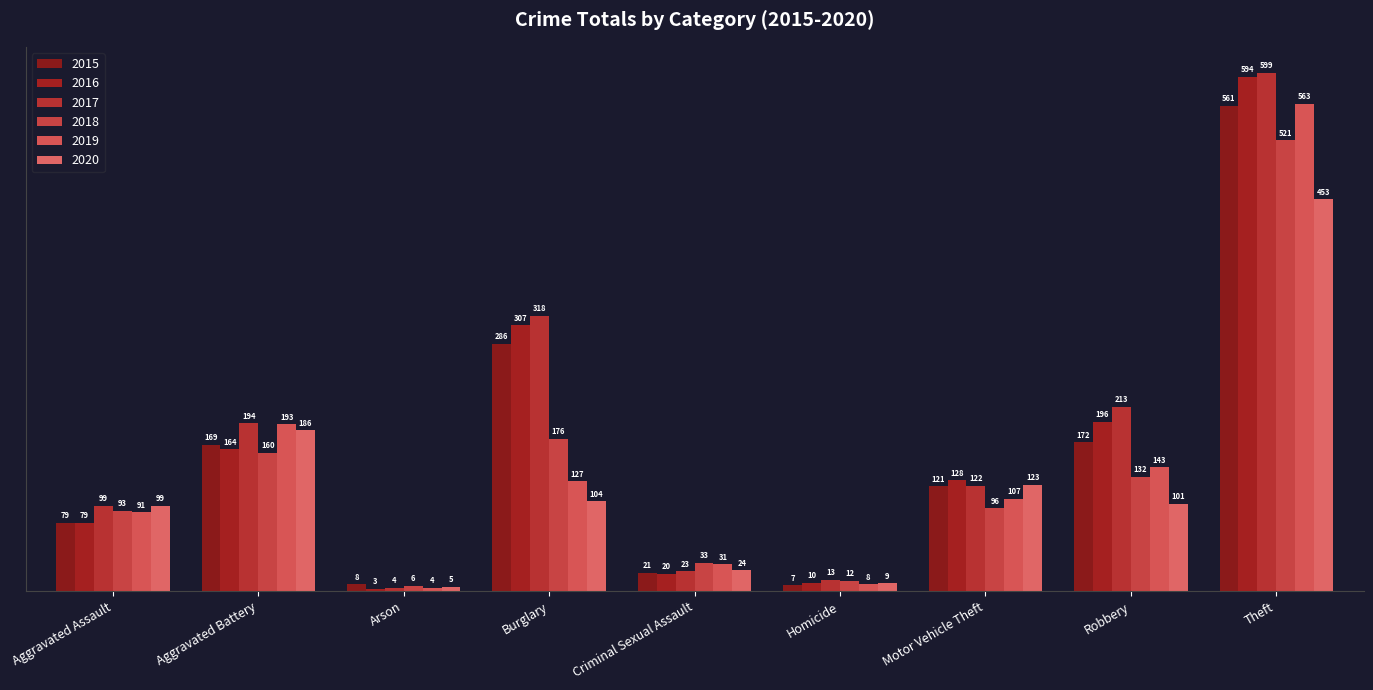

Reading right to left, list all the values displayed in this chart.

2015: 561	172	121	7	21	286	8	169	79
2016: 594	196	128	10	20	307	3	164	79
2017: 599	213	122	13	23	318	4	194	99
2018: 521	132	96	12	33	176	6	160	93
2019: 563	143	107	8	31	127	4	193	91
2020: 453	101	123	9	24	104	5	186	99